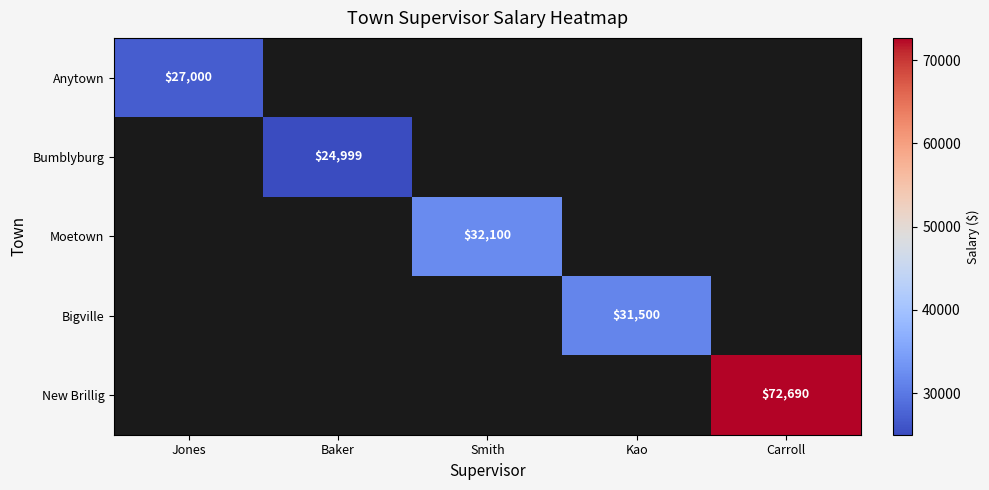

At how many categories does at least one series exceed 60215?

1